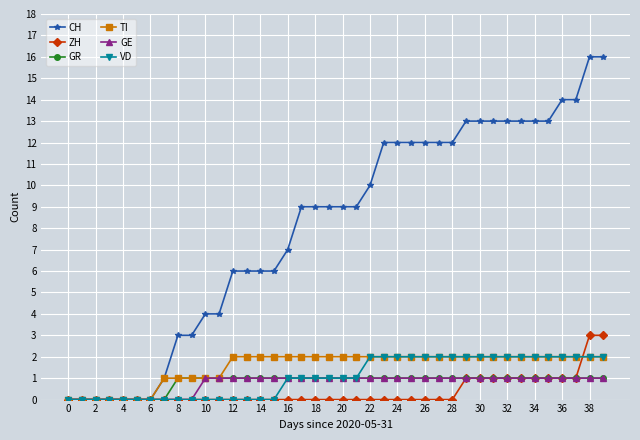

Which series has the largest total across all categories?

CH